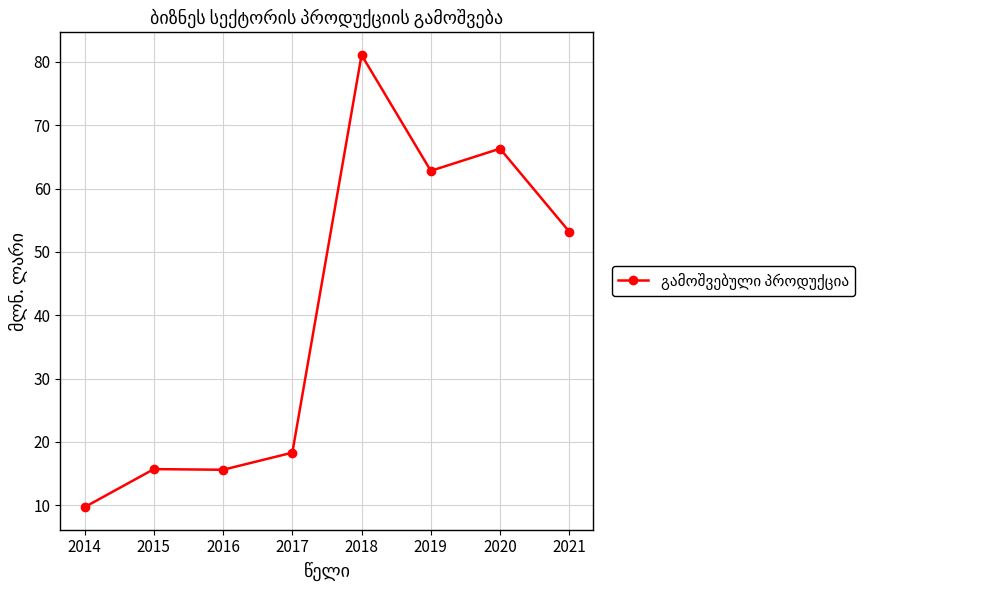

Between 2018 and 2016, which is larger?

2018